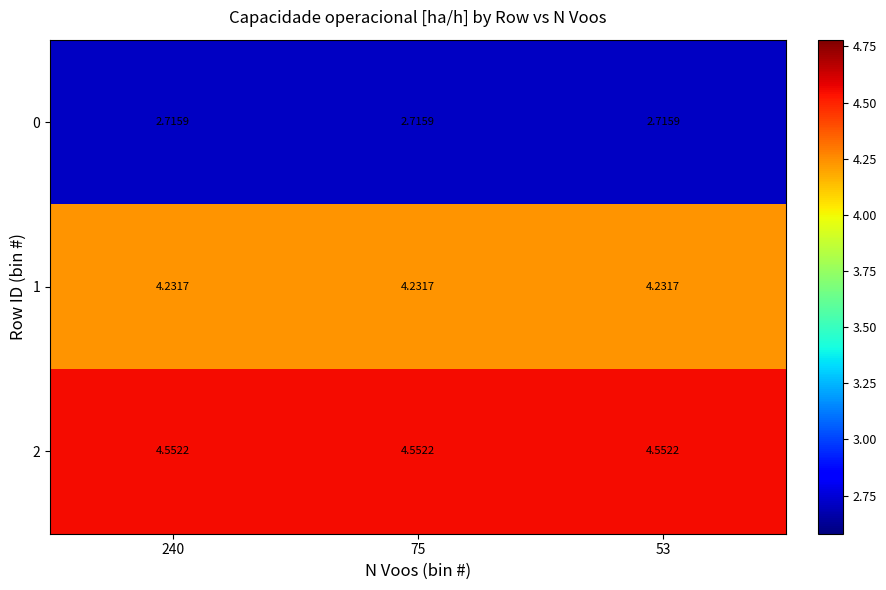

Is the value of 2 at 75 greater than the value of 1 at 53?

Yes